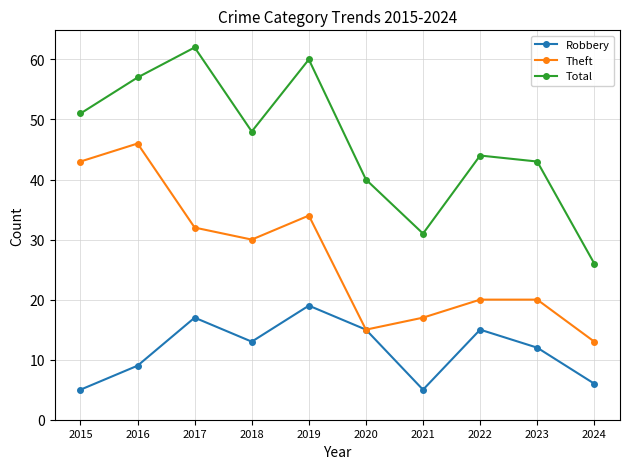

Which series has the widest spread of values?

Total